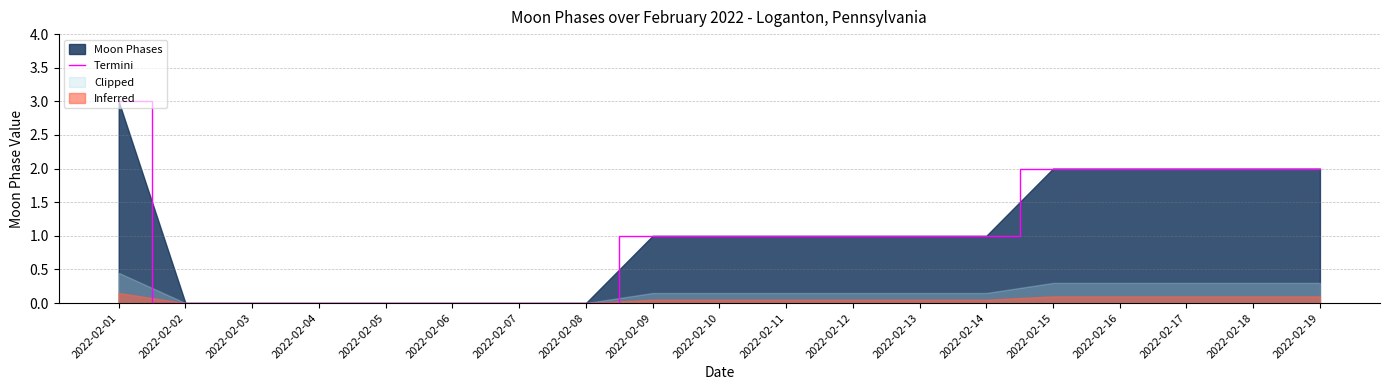

Reading left to right, extract all data points from this chart.

3	0	0	0	0	0	0	0	1	1	1	1	1	1	2	2	2	2	2